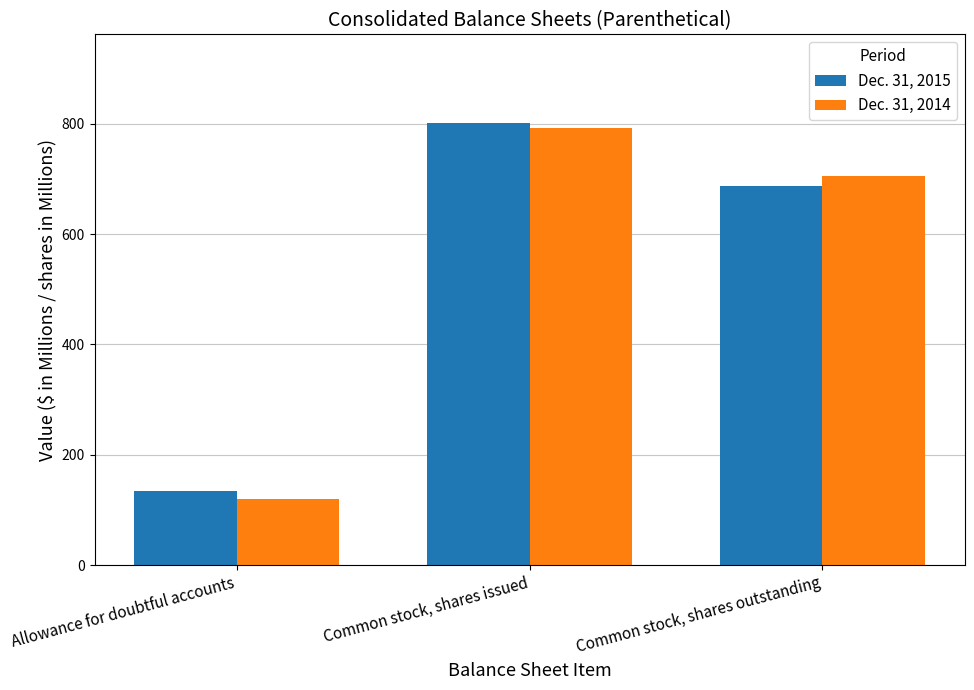

True or false: Dec. 31, 2014 has a value of 704.3 at Common stock, shares outstanding.

True